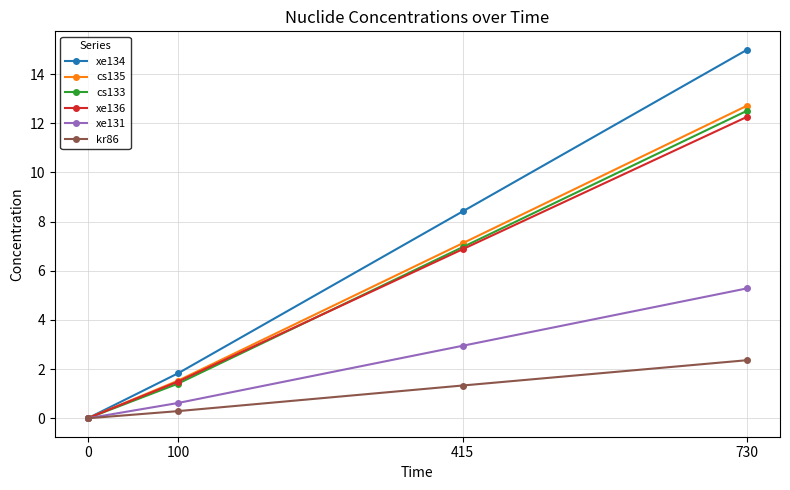

Does the chart have visible grid lines?

Yes